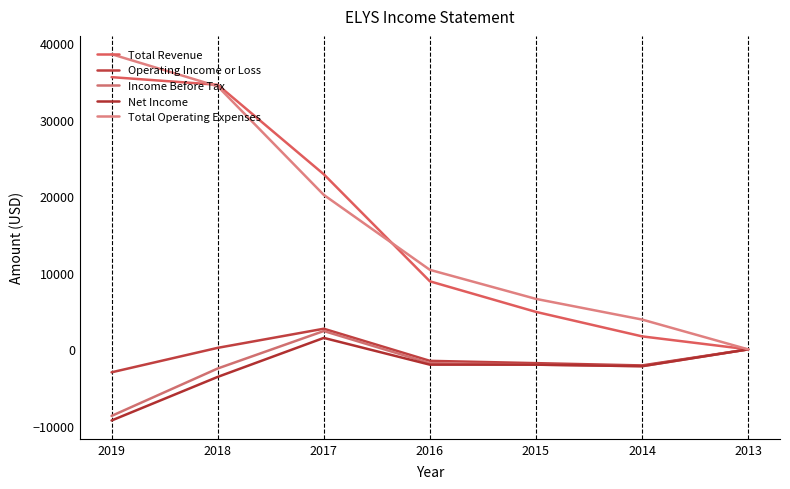

The Total Operating Expenses series shows 1686 at 2014. True or false?

False